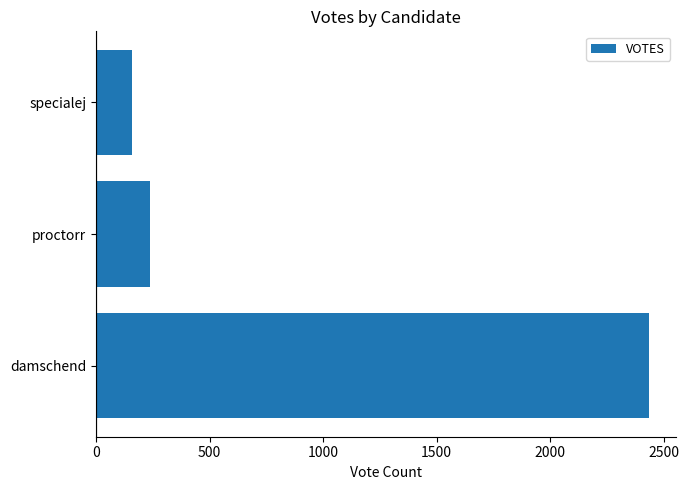

How many distinct data groups are displayed?

1